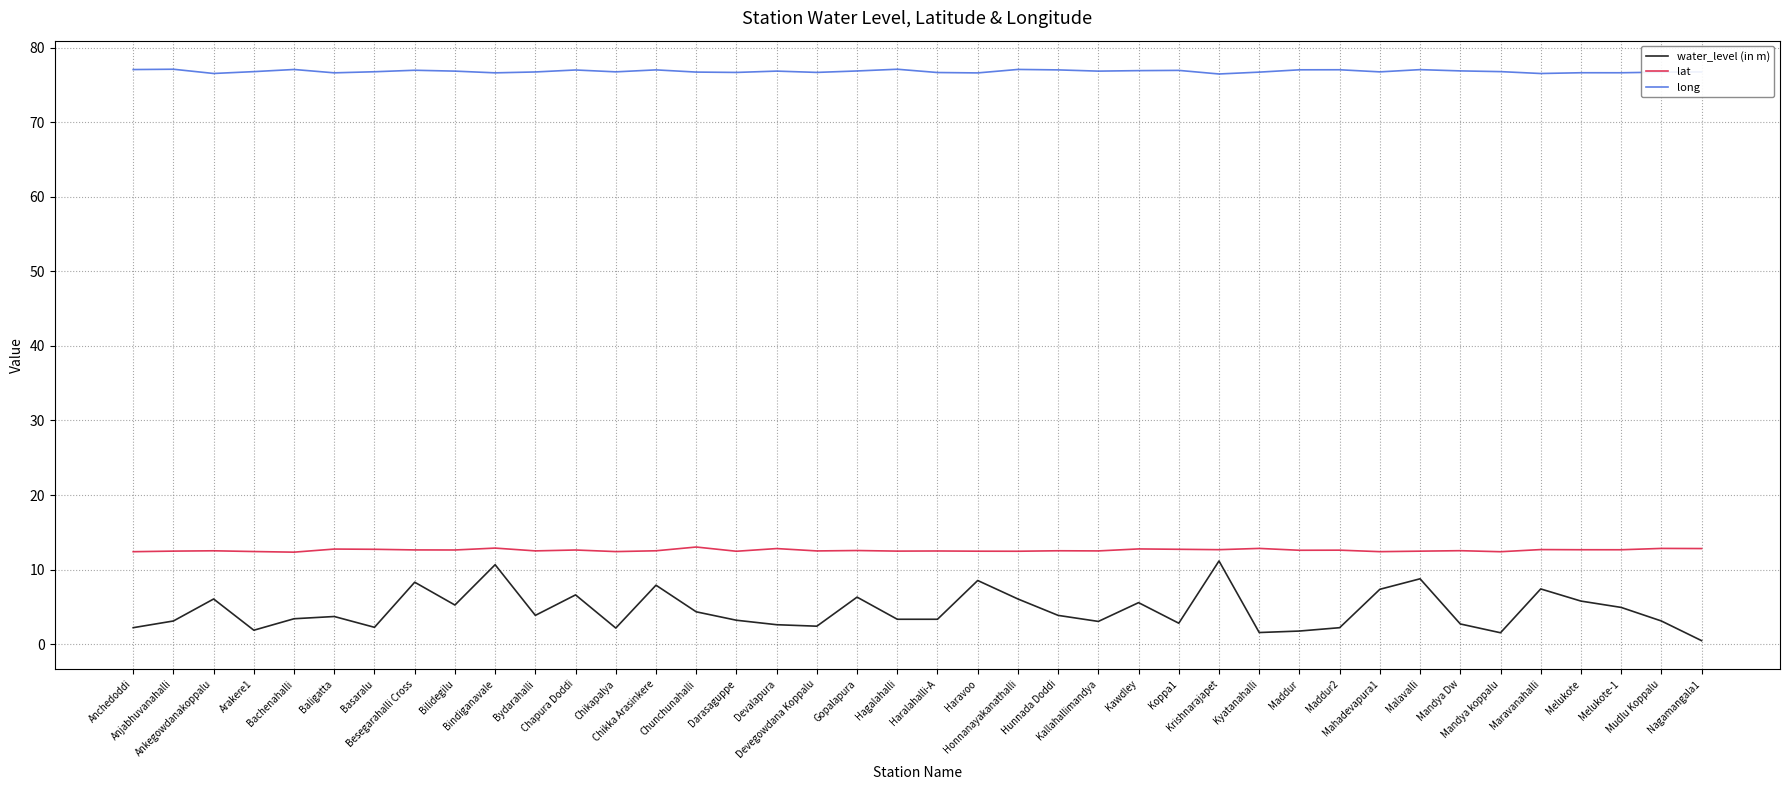

Which series has the largest total across all categories?

long